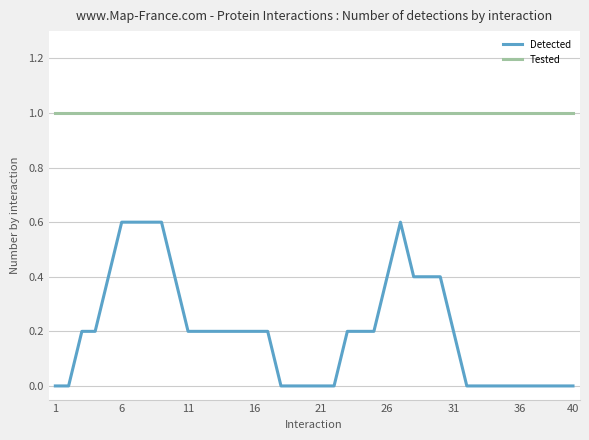

Rank the series by their average value, from lowest to highest.

Detected, Tested